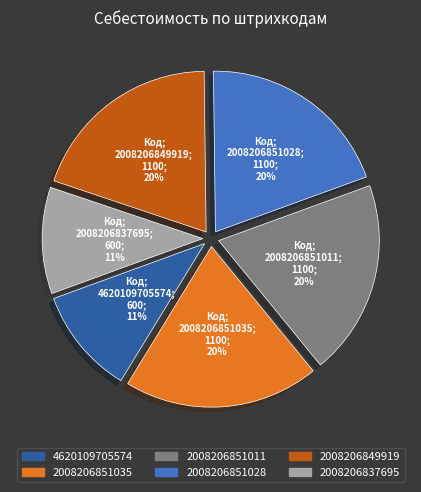

Does any single category account for the majority?

No